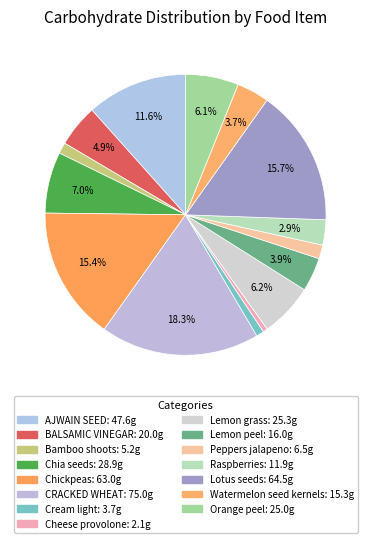

How many segments does this pie chart have?

15